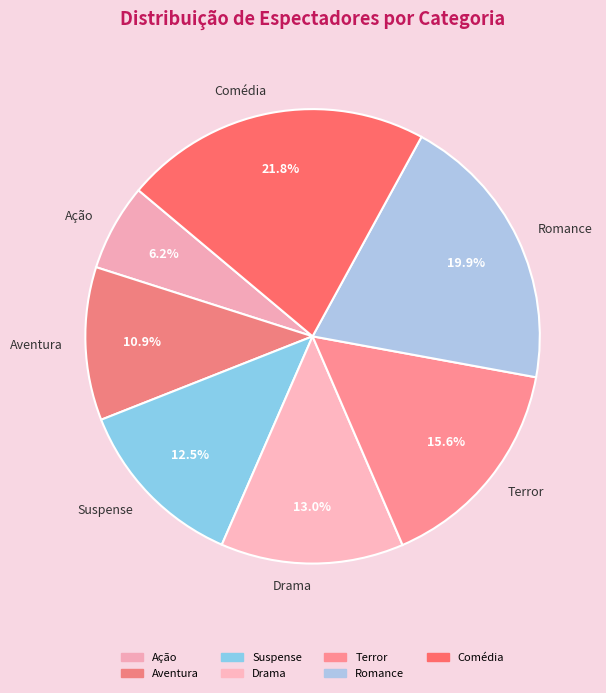

To the nearest percent, what portion does Comédia represent?

22%